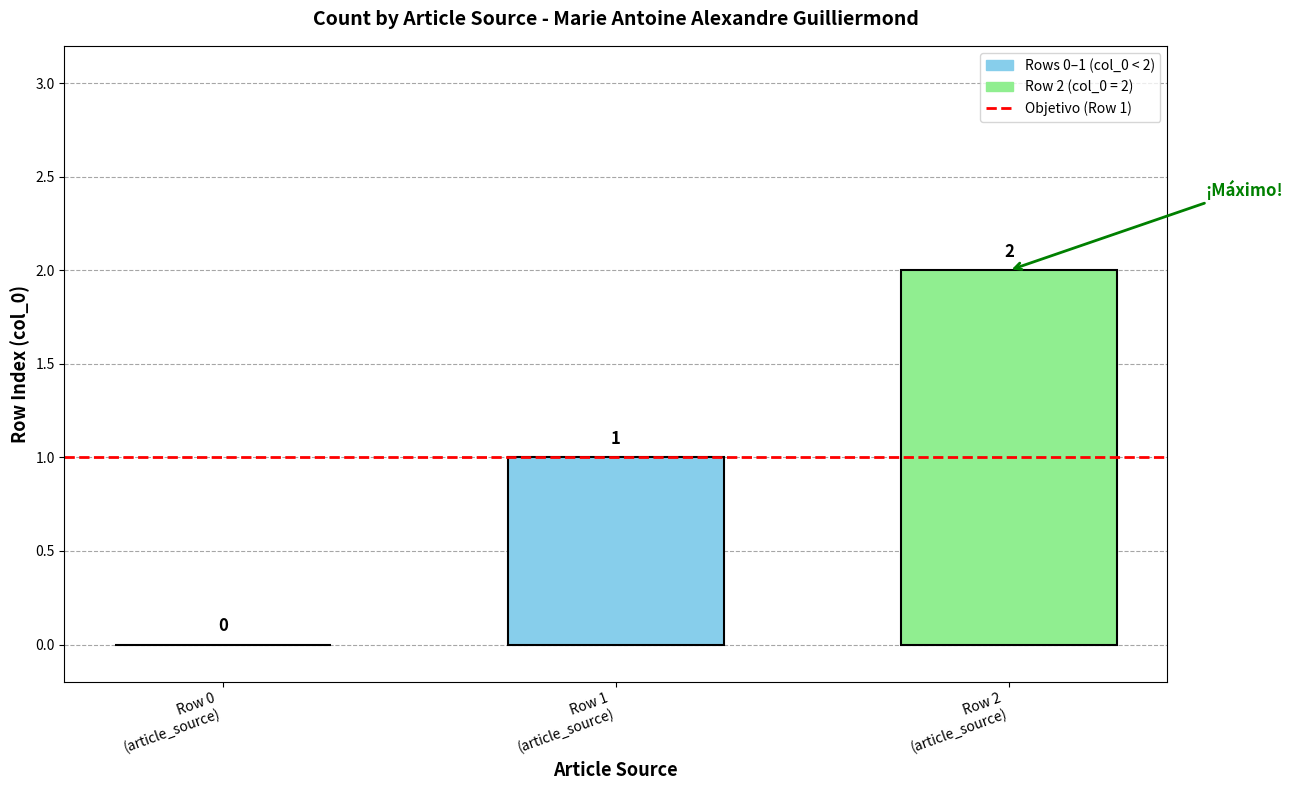

Which category has the highest value across all series?

Row 2
(article_source)